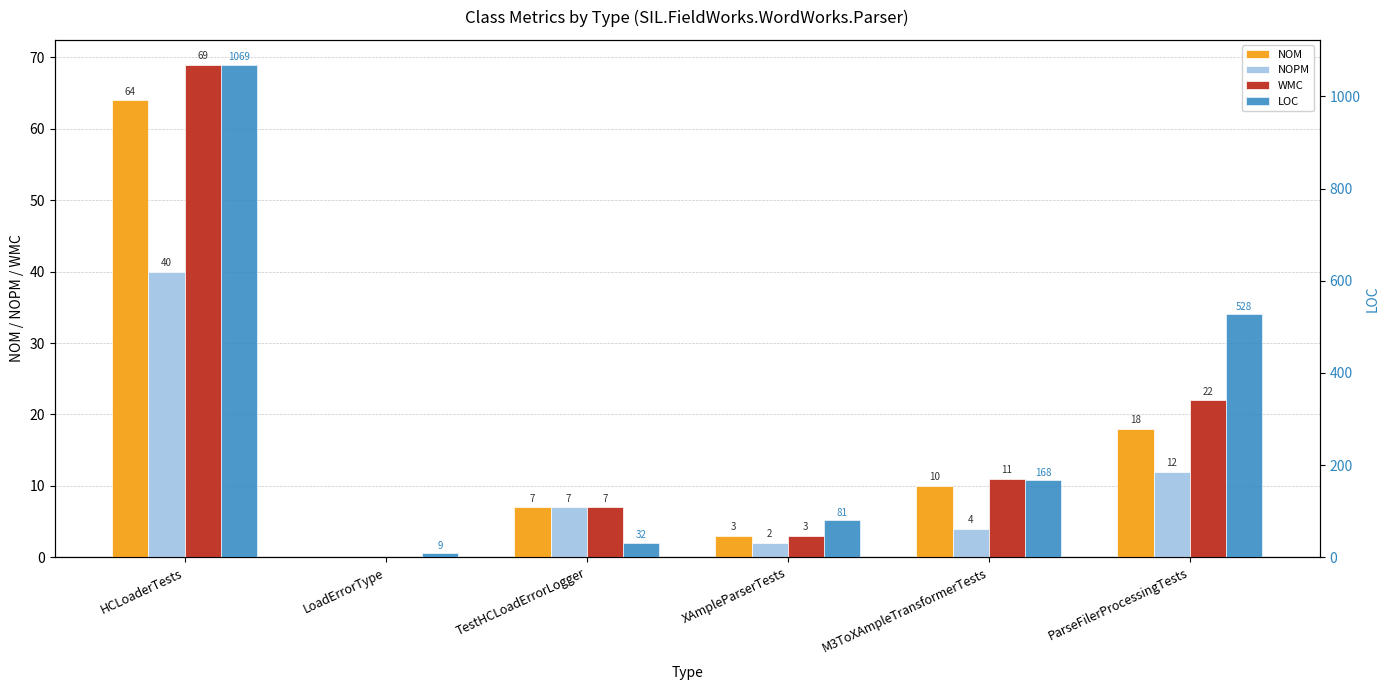

What is the difference between the NOM values at TestHCLoadErrorLogger and XAmpleParserTests?

4